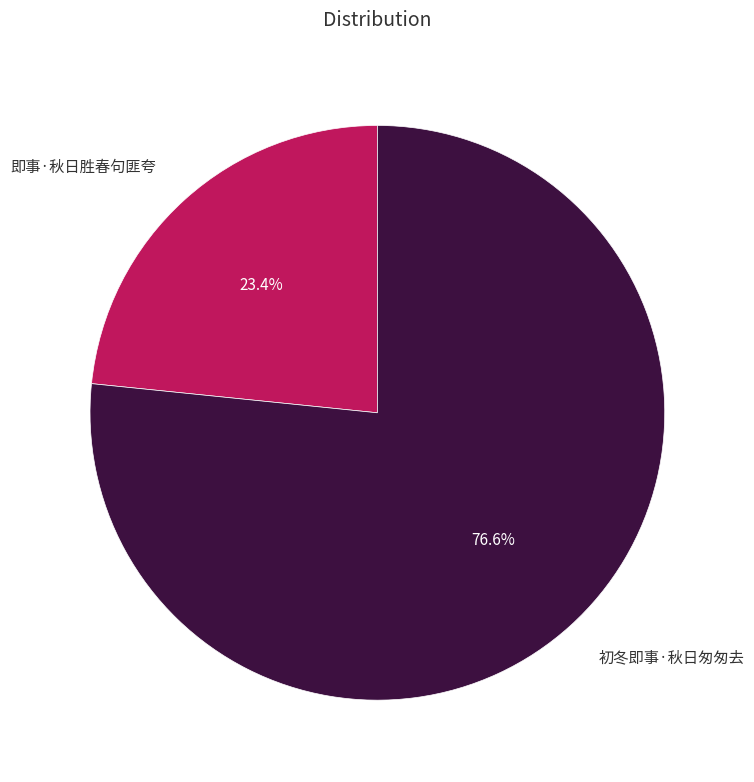

Do 即事·秋日胜春句匪夸 and 初冬即事·秋日匆匆去 together represent more than half of the pie?

Yes